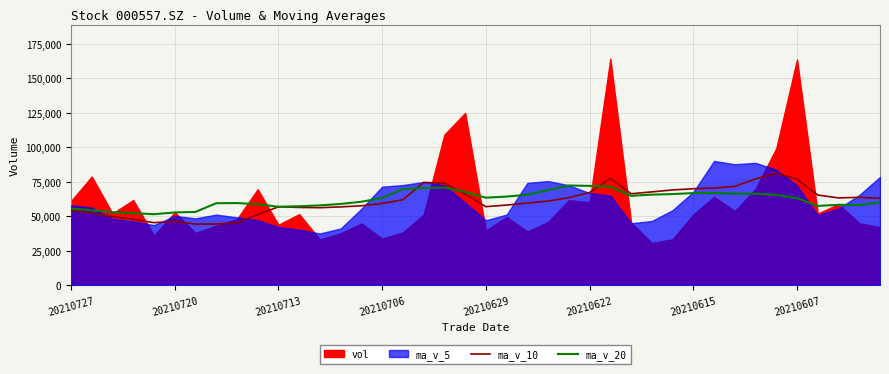

What is the difference between the maximum and second lowest values in the ma_v_10 series?

36739.5